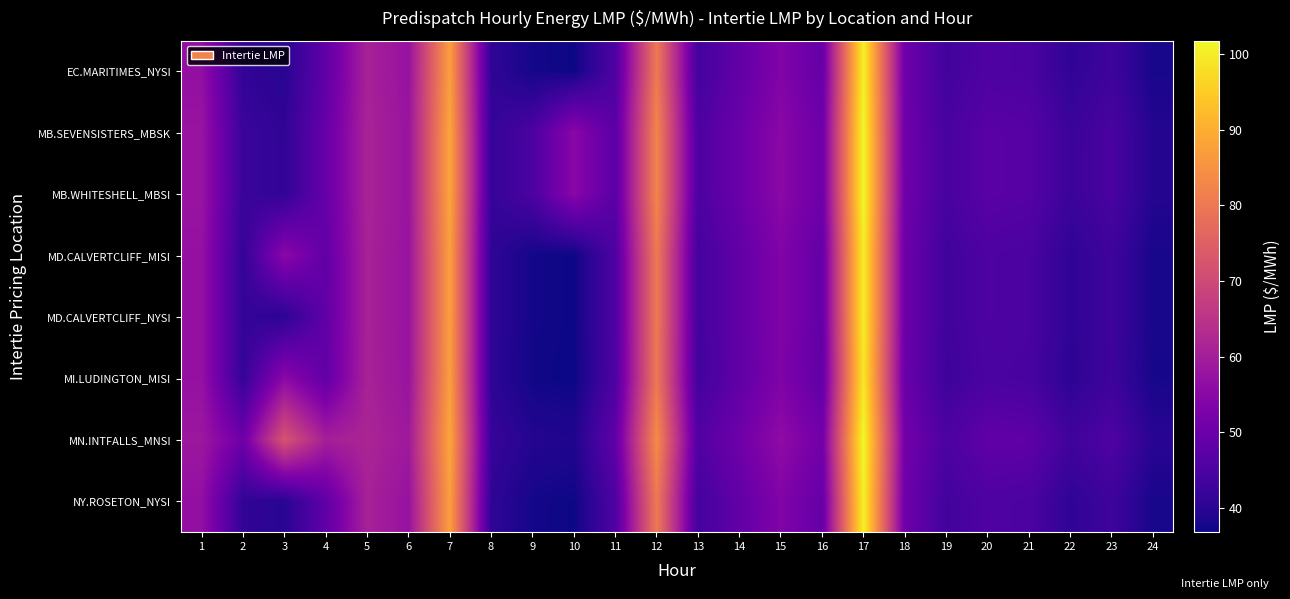

What is the minimum value shown in the chart?

36.8